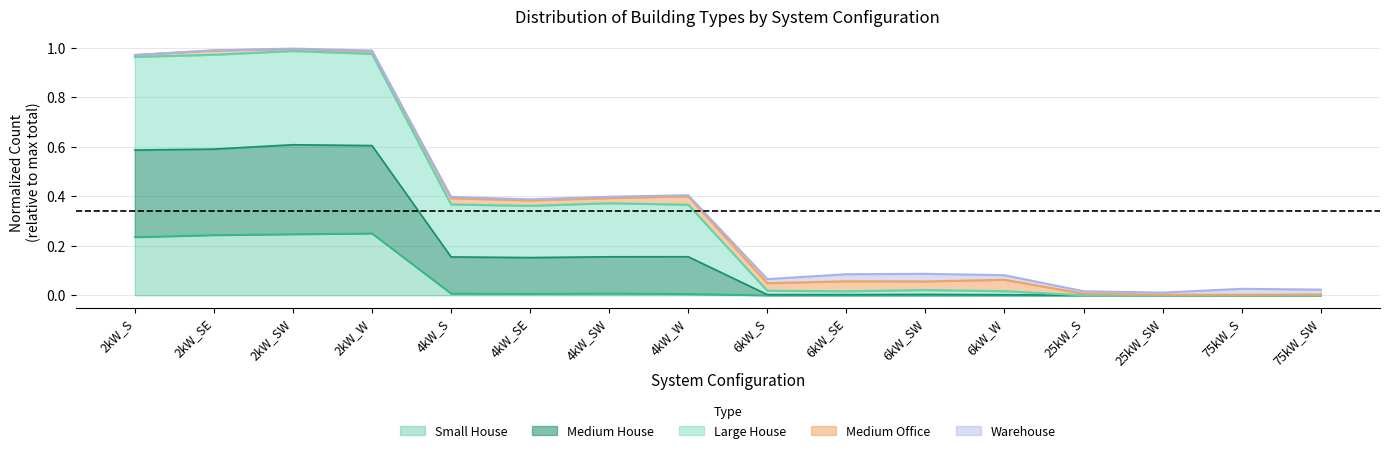

What are all the series names shown in the legend?

Small House, Medium House, Large House, Medium Office, Warehouse